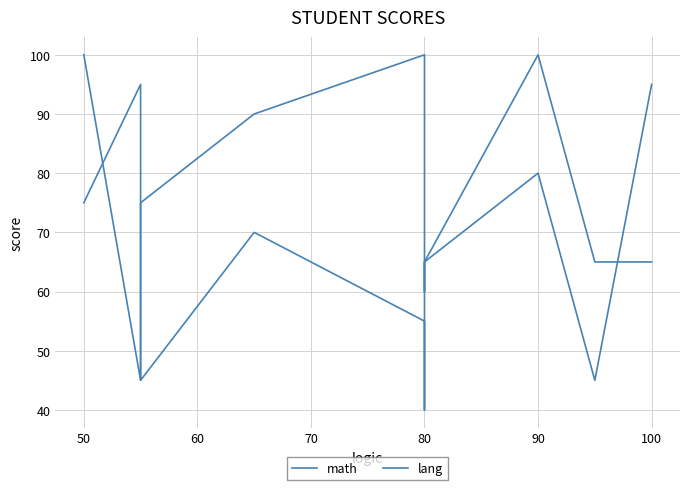

Which series has the largest range (max minus min)?

lang